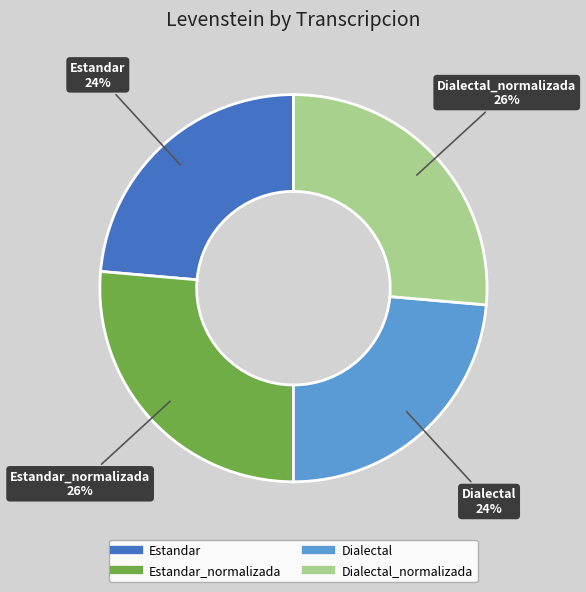

To the nearest percent, what is the average slice percentage?

25%